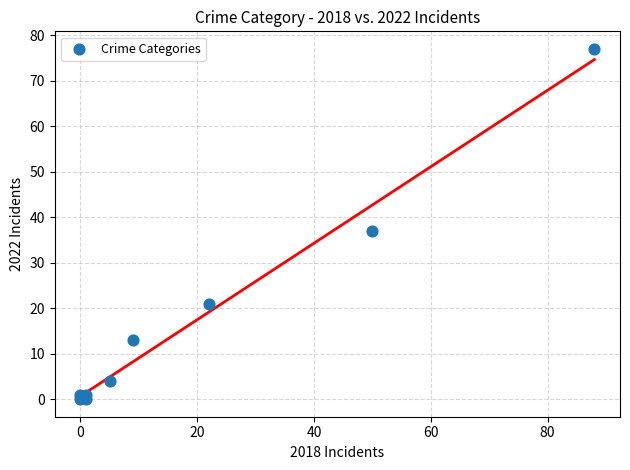

What Y value in the scatter plot is closest to 38?

37